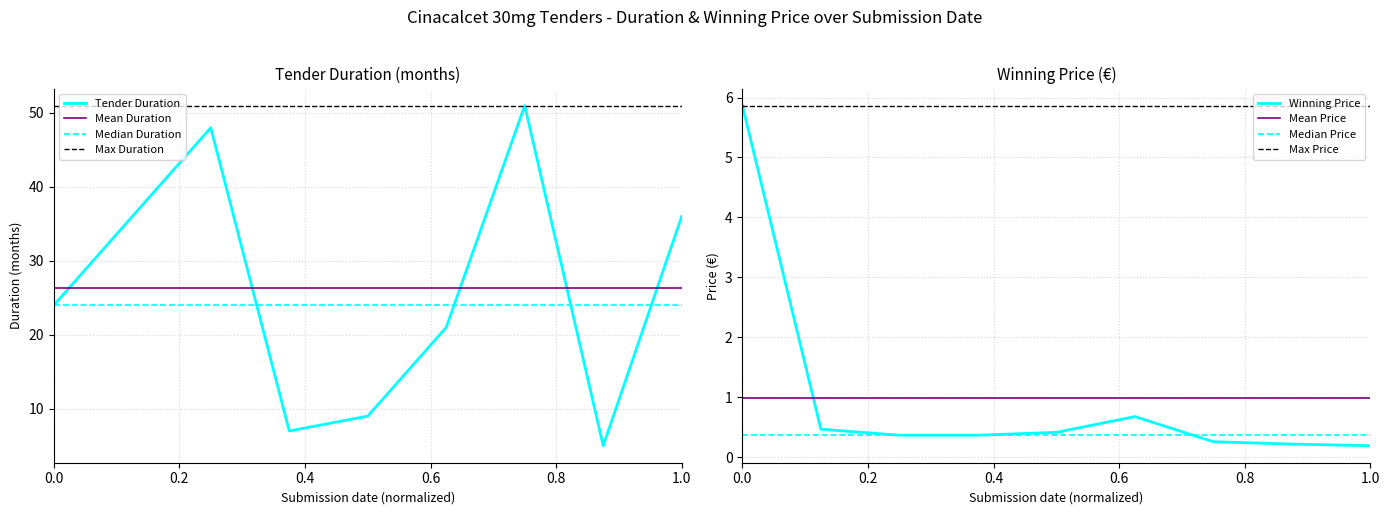

The value of Winning Price at 0.0 is 2.2. True or false?

False